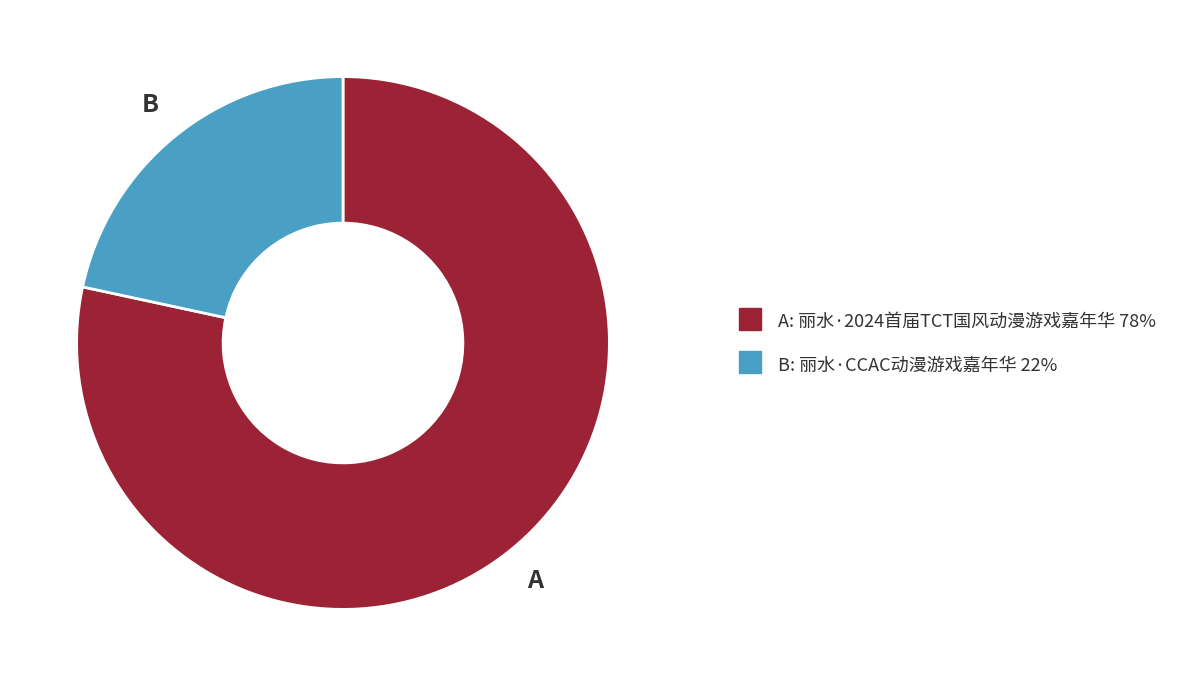

Does any single category account for the majority?

Yes